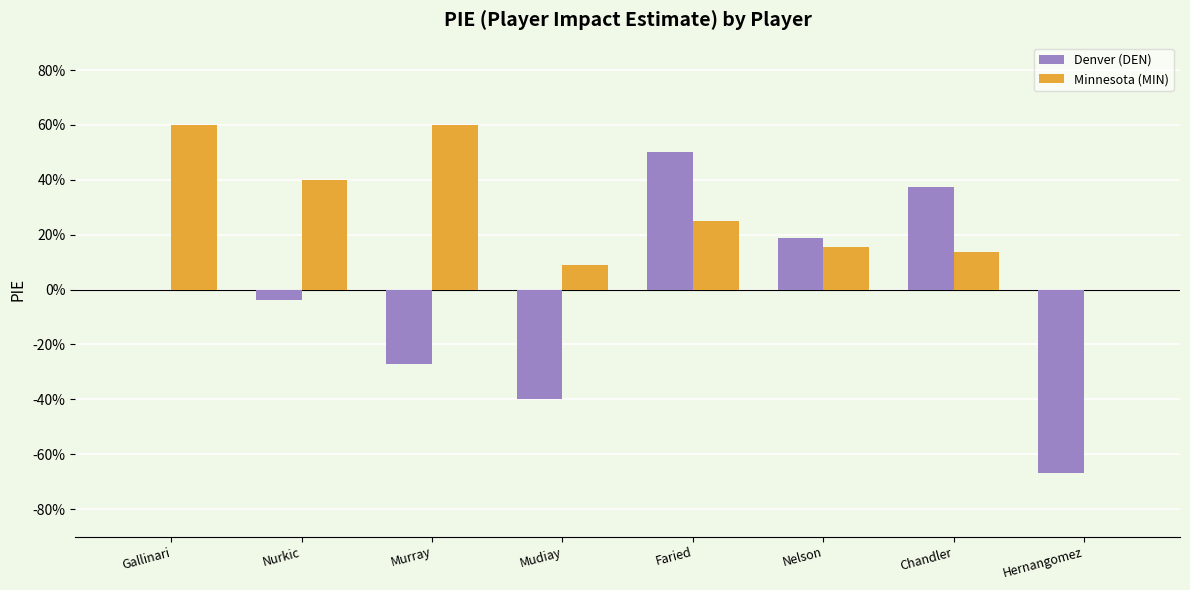

Reading left to right, transcribe all the data shown in this chart.

Denver (DEN): Gallinari=0.0	Nurkic=-0.0	Murray=-0.3	Mudiay=-0.4	Faried=0.5	Nelson=0.2	Chandler=0.4	Hernangomez=-0.7
Minnesota (MIN): Gallinari=0.6	Nurkic=0.4	Murray=0.6	Mudiay=0.1	Faried=0.2	Nelson=0.2	Chandler=0.1	Hernangomez=0.0